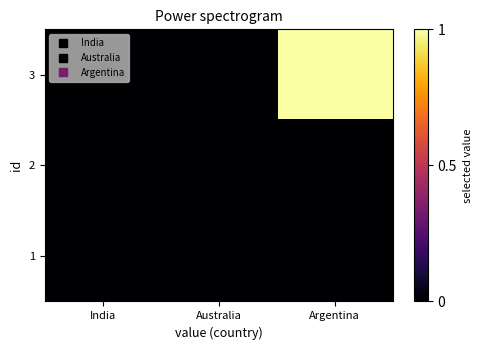

Rank the series by their maximum value, from lowest to highest.

1, 2, 3